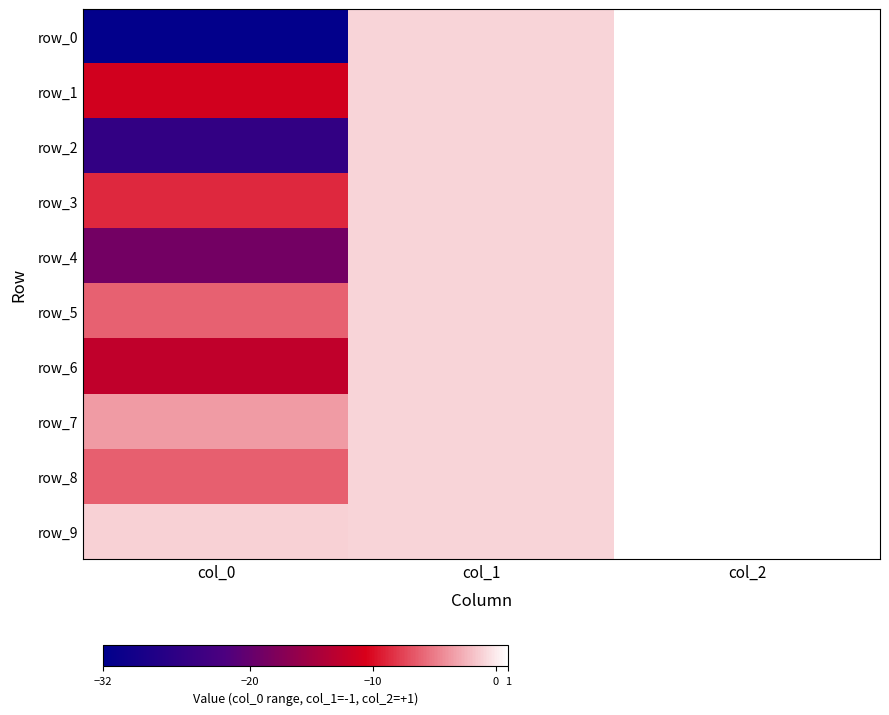

Is it true that row_2 equals 1.0 at col_2?

True